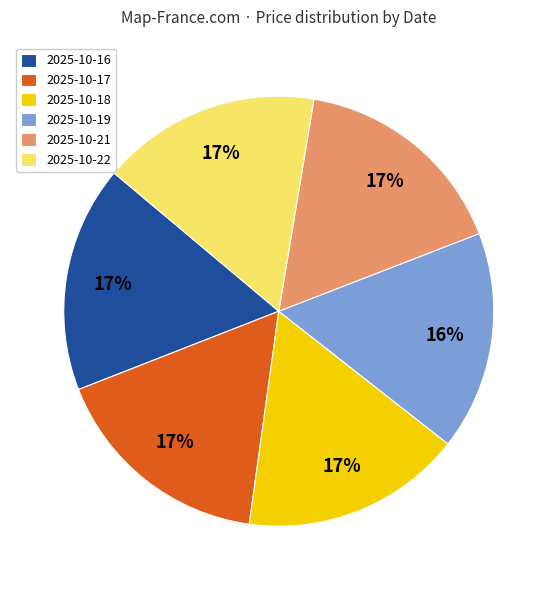

Is it true that 2025-10-18 is 10% of the pie?

False